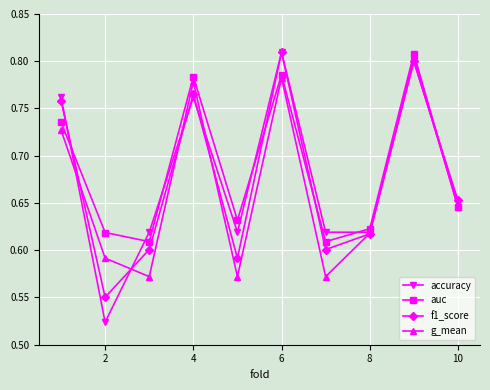

Does the chart display data point markers on the line(s)?

Yes